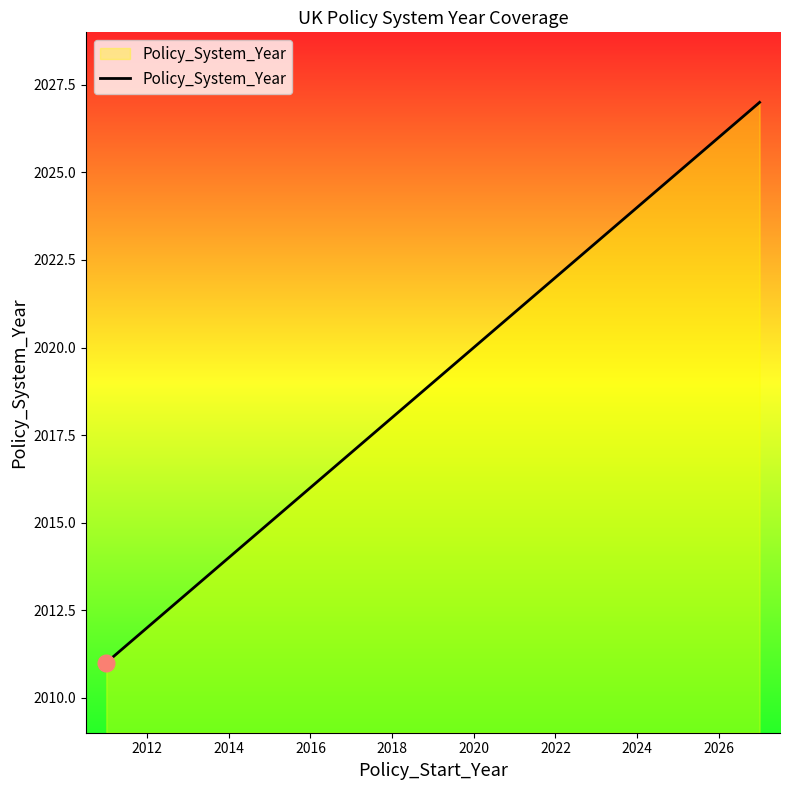

What is the difference between the maximum and minimum values?

16